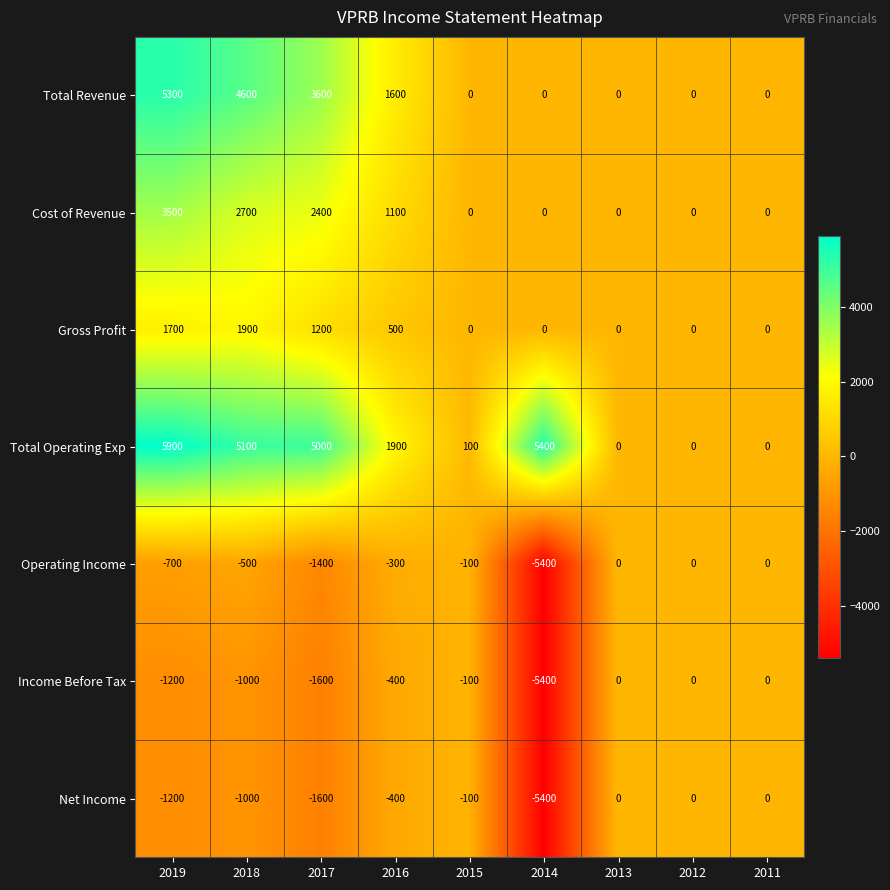

What is the difference between the second highest and minimum values in the Net Income series?

5400